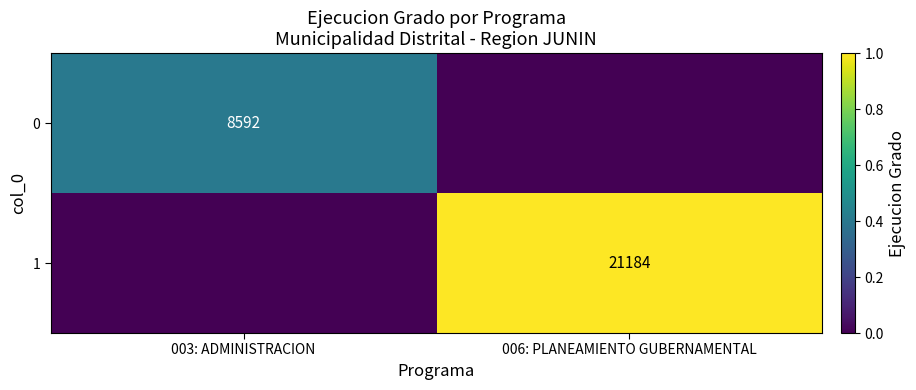

The 1 series shows 21184 at 006: PLANEAMIENTO GUBERNAMENTAL. True or false?

True